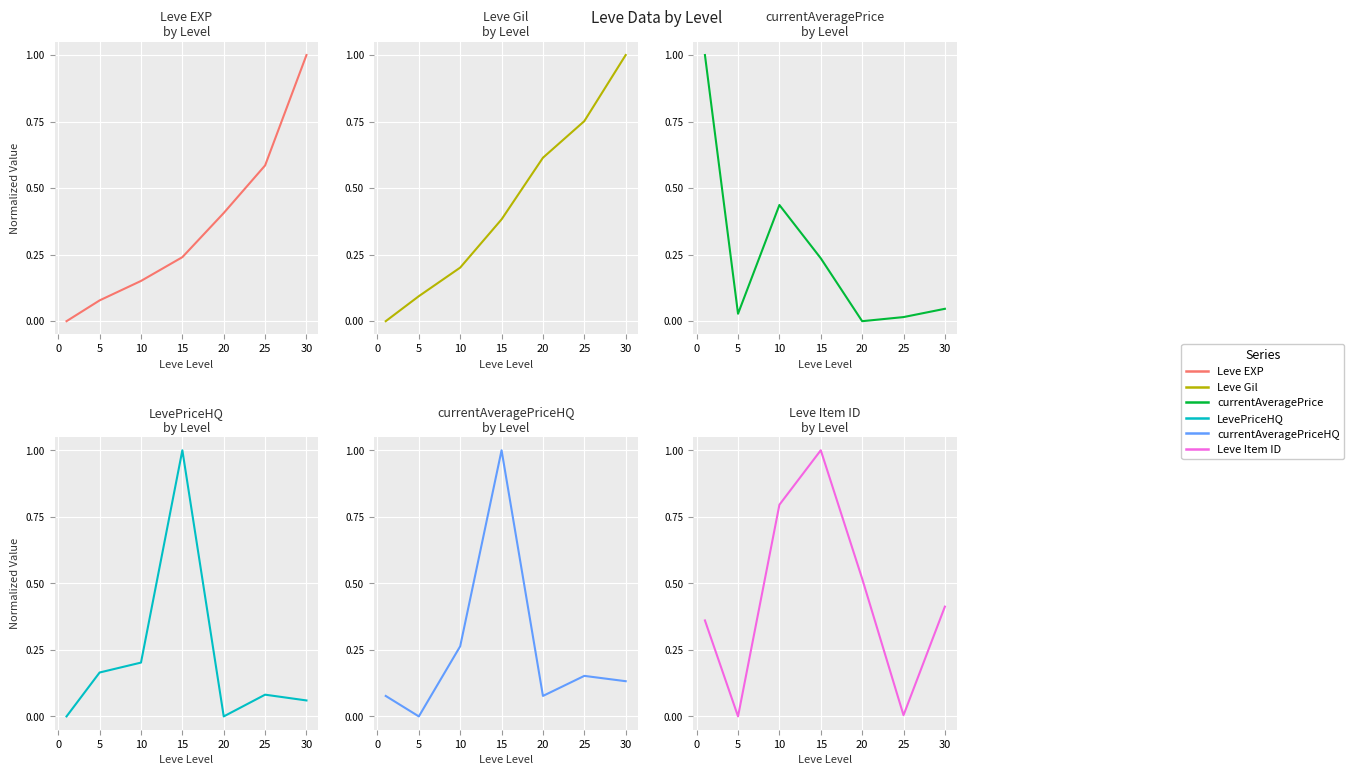

What is the sum of all Leve Gil values?

3.0